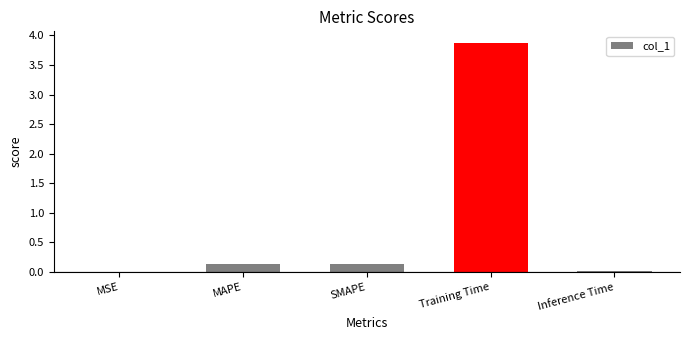

The value at MAPE is 0.1. True or false?

True